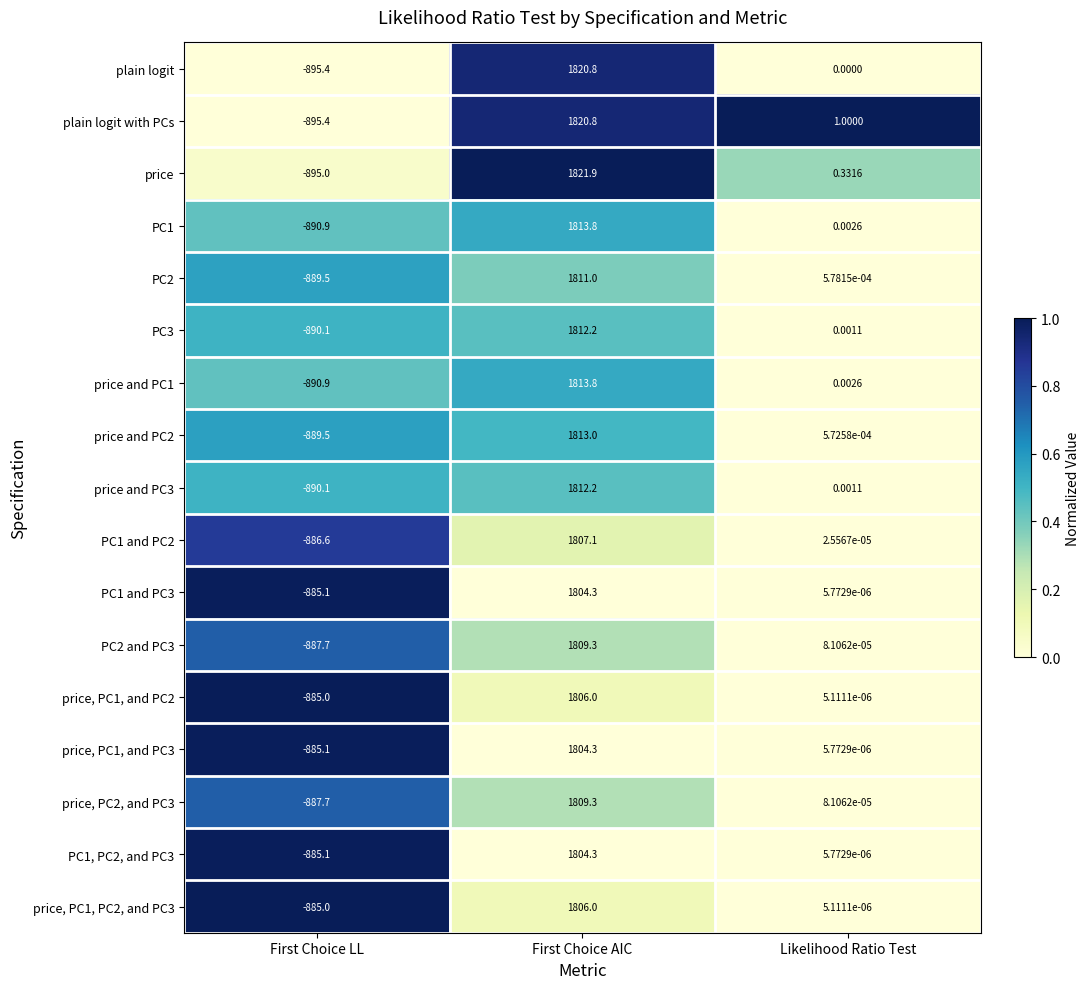

At which label does plain logit first exceed 0?

First Choice AIC